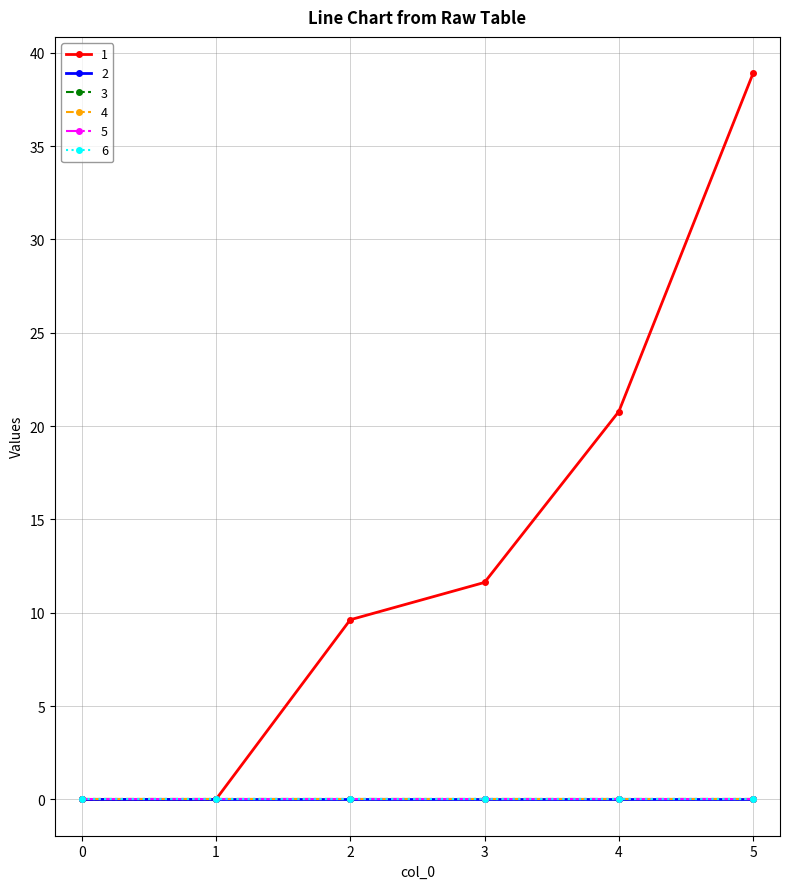

What is the difference between the highest and lowest values at 4?

20.8